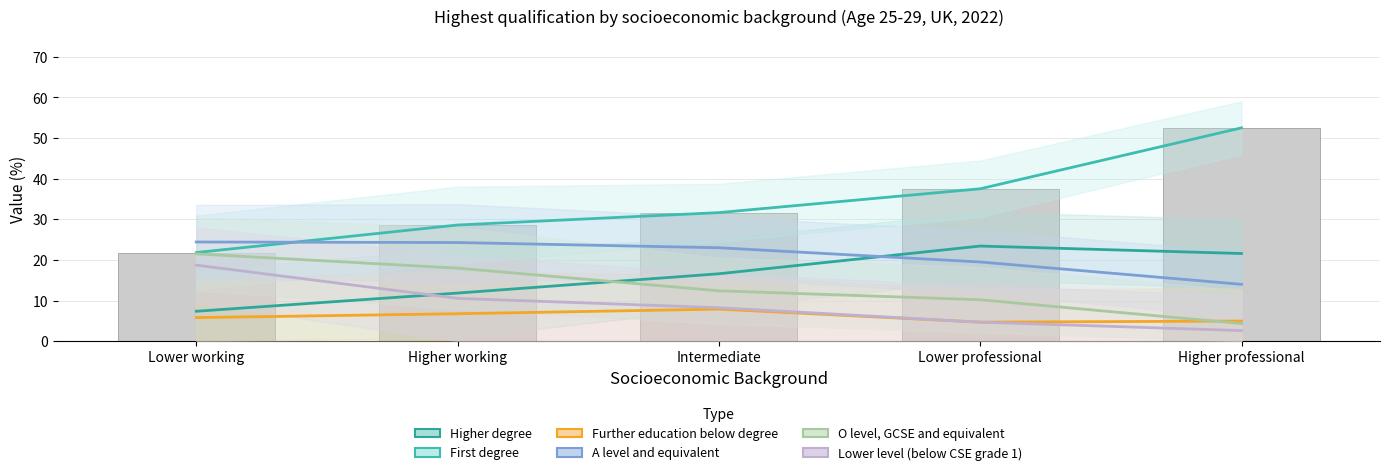

What is the maximum value shown in the chart?

52.5